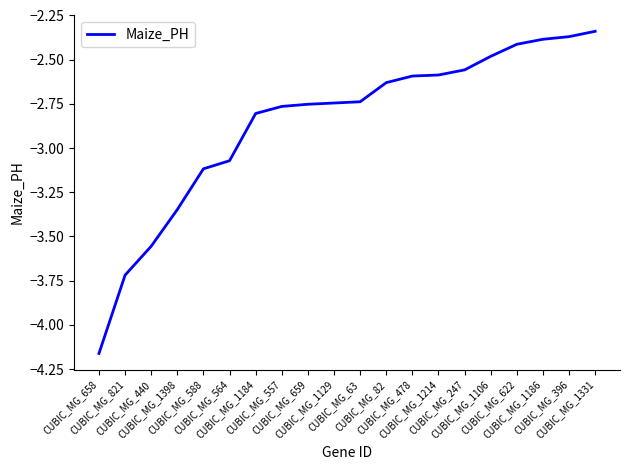

What is the difference between the maximum and minimum values?

1.8